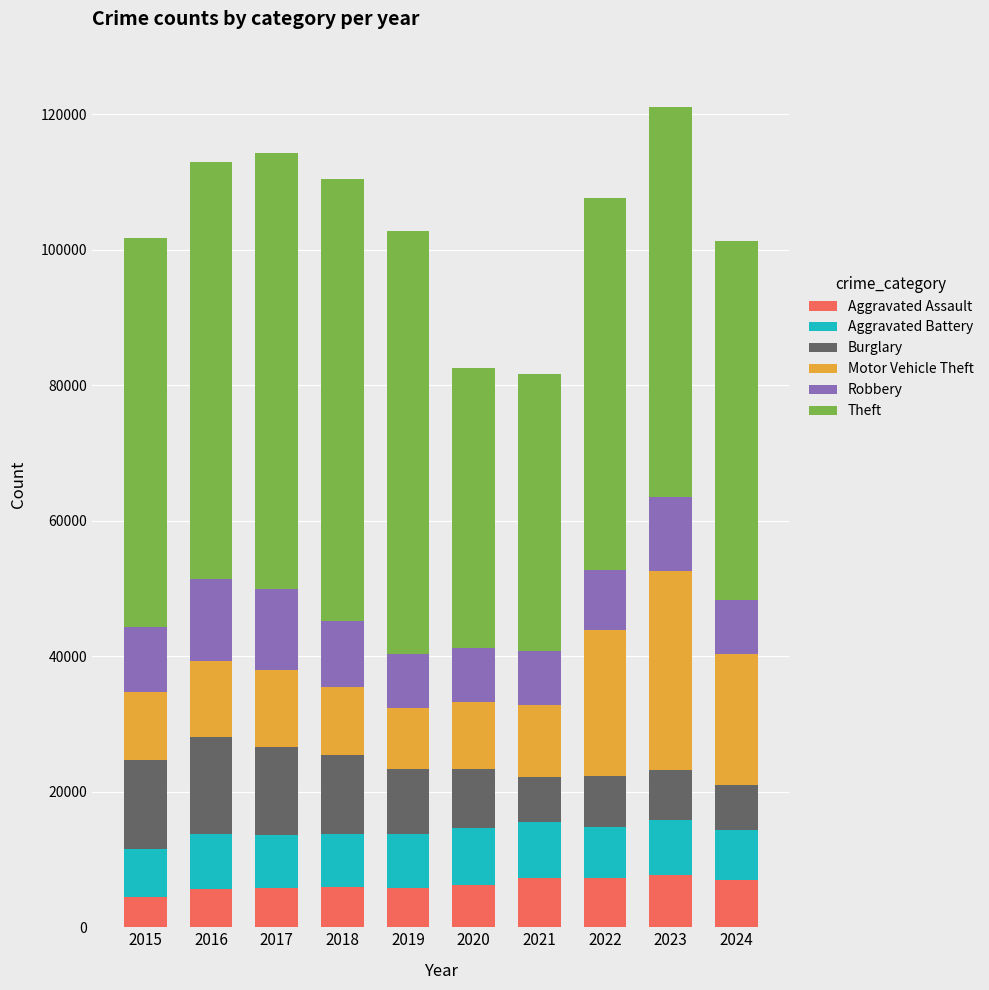

What is the difference between the second highest and minimum values in the Aggravated Assault series?

2800